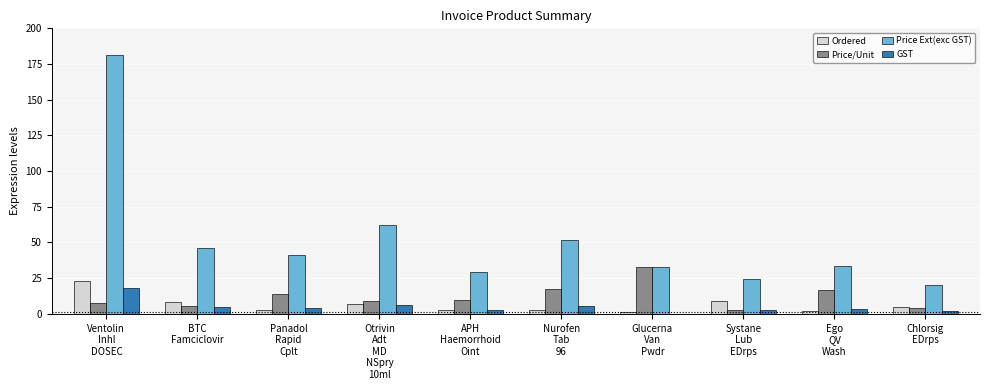

Where does the Ordered series first go above 5?

Ventolin
Inhl
DOSEC